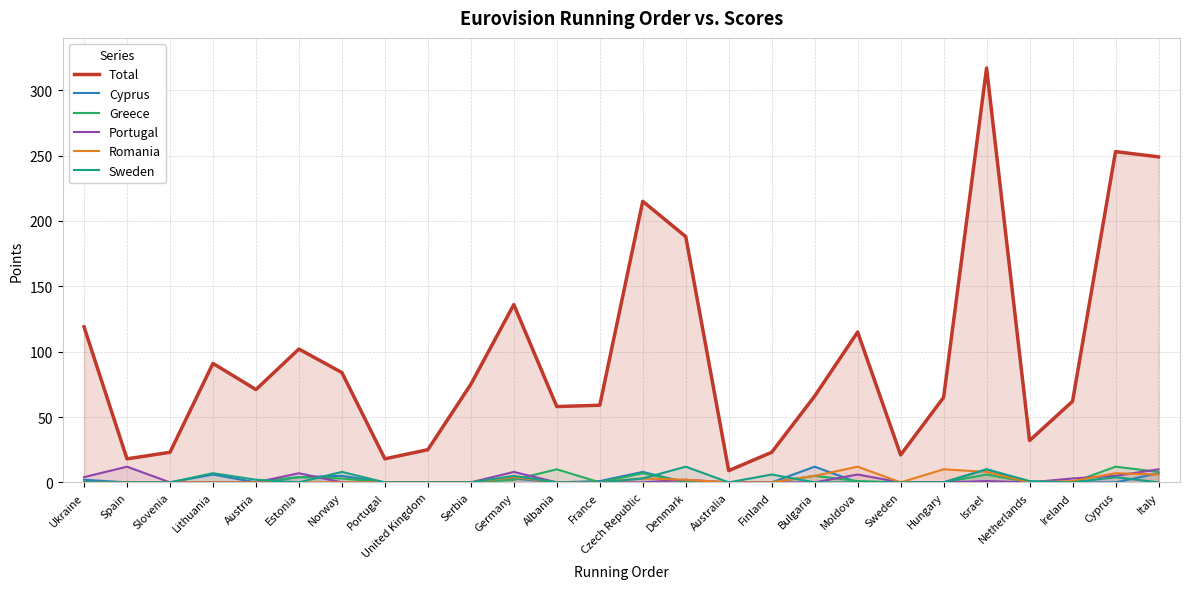

What is the sum of all Portugal values?

58